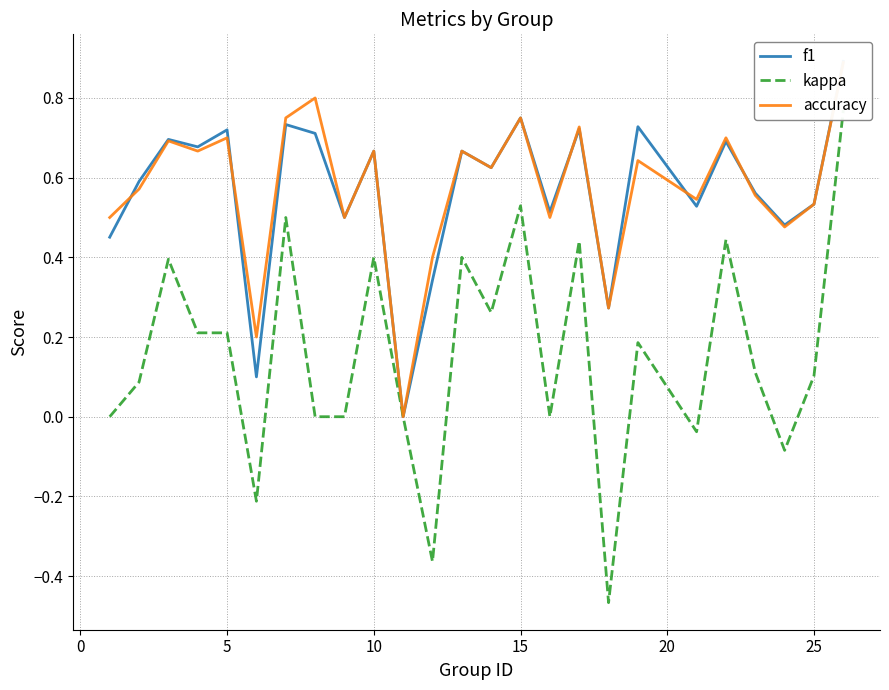

How many accuracy values are between 0 and 1?

25